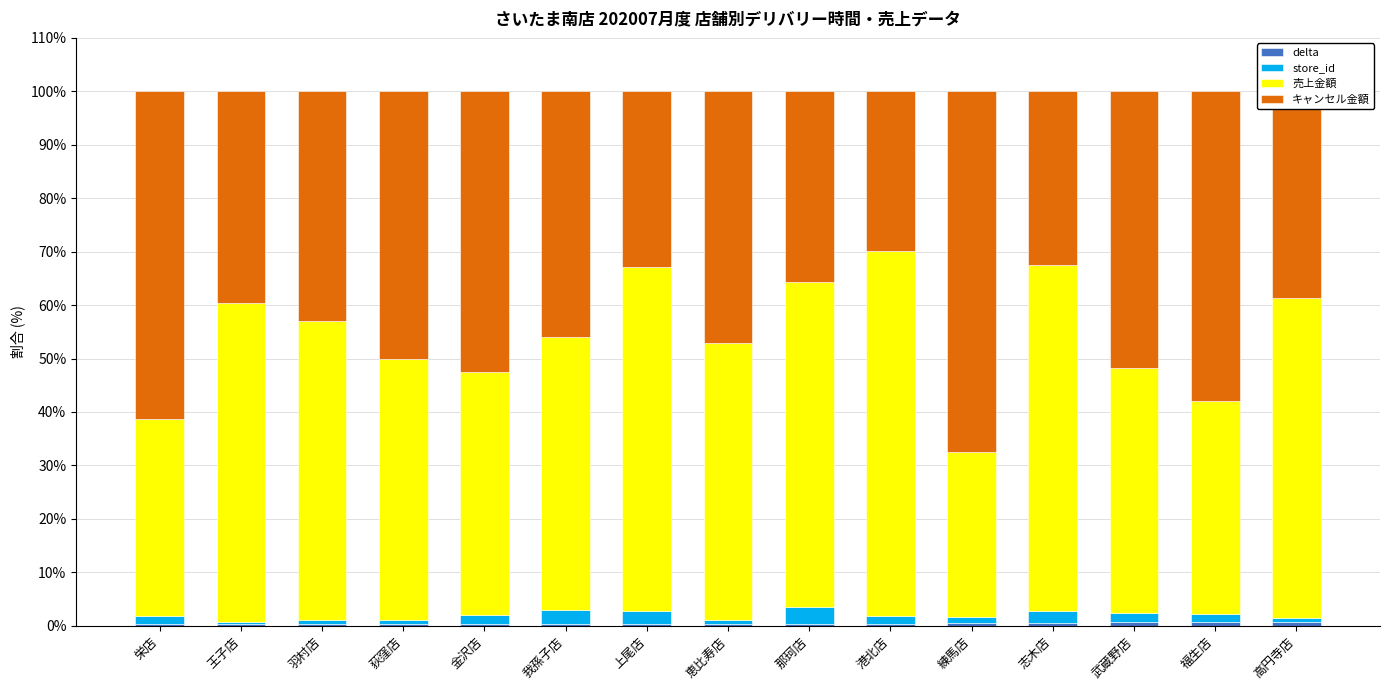

Does the chart contain stacked bars?

Yes